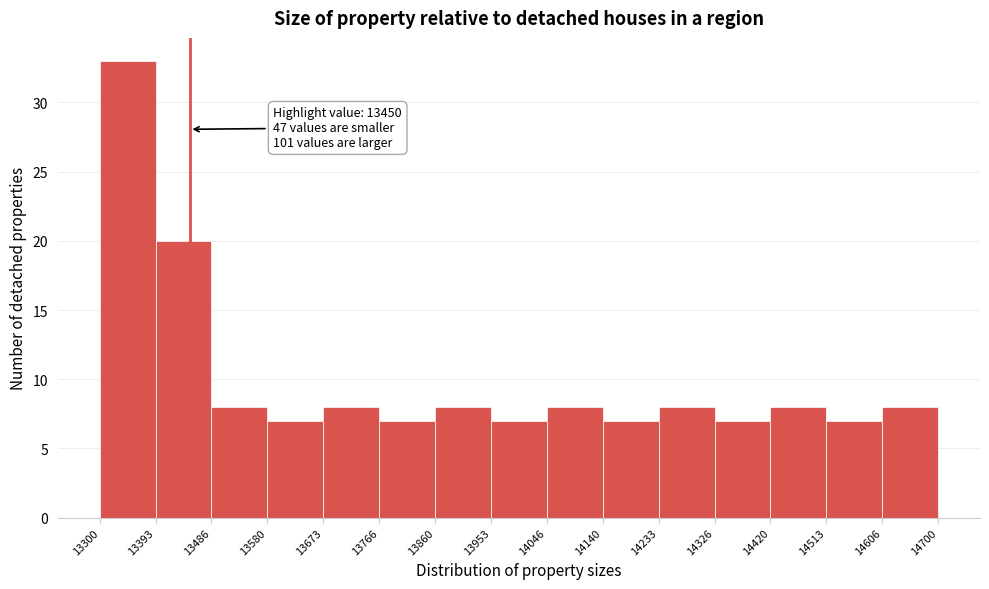

Which range on the x-axis has the tallest bar?

13300 to 13393